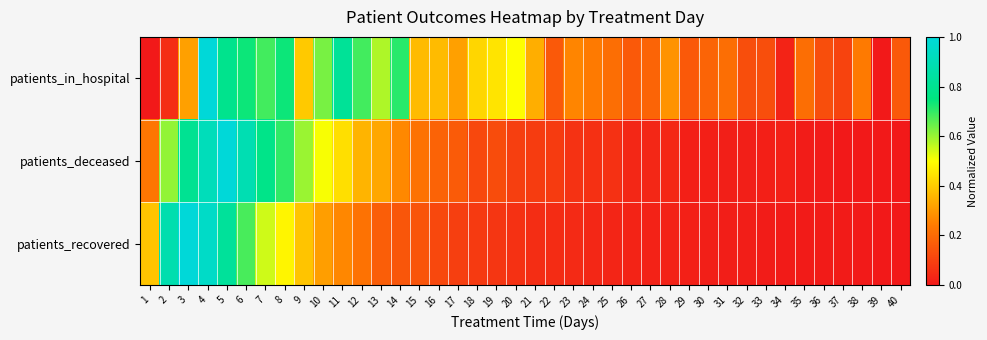

Which has a higher value, 34 or 26?

26